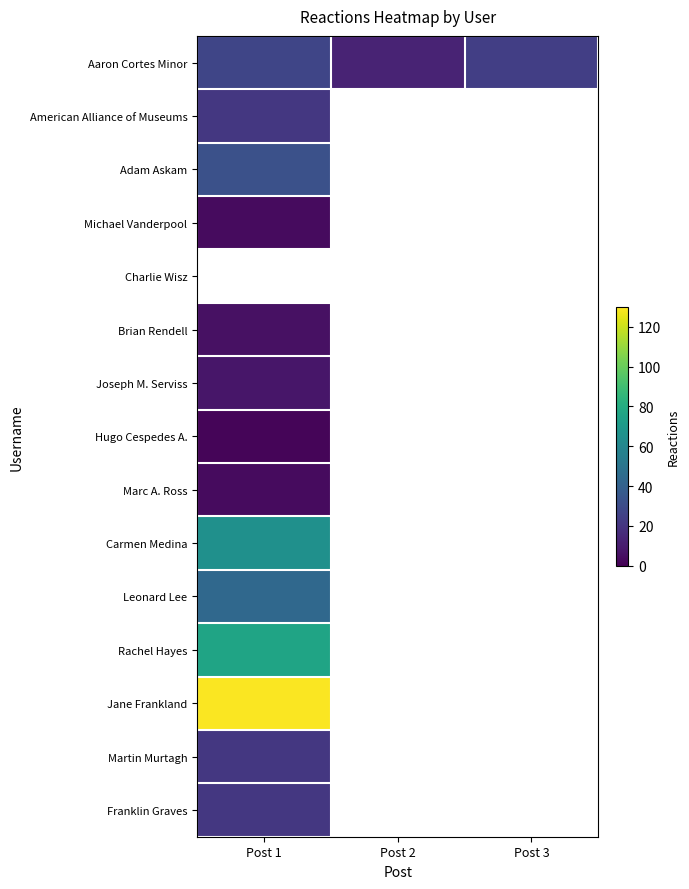

Which series has the largest total across all categories?

Jane Frankland